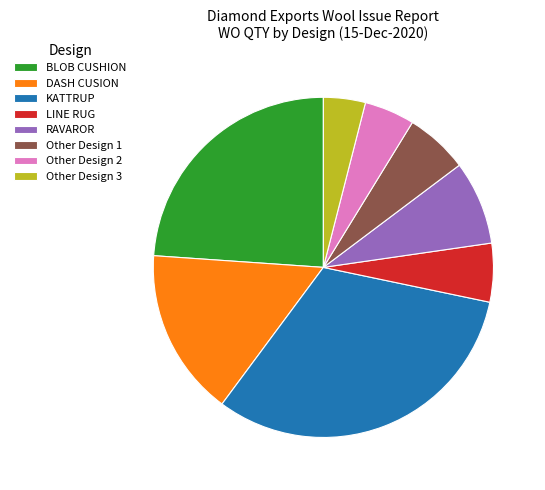

What is the ratio of the value at Other Design 2 to the value at LINE RUG?

0.9